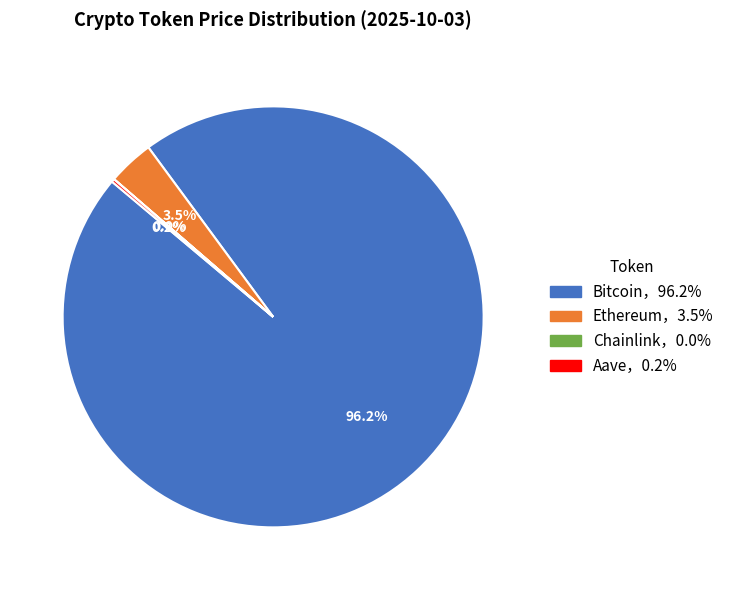

Is there any slice that represents more than half of the pie?

Yes